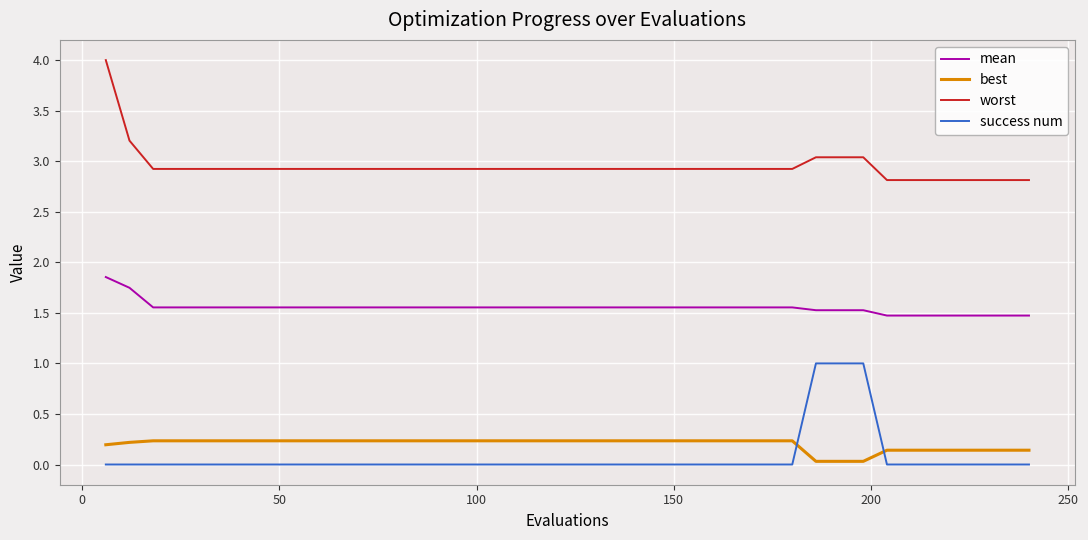

True or false: success num and worst intersect in this chart.

False